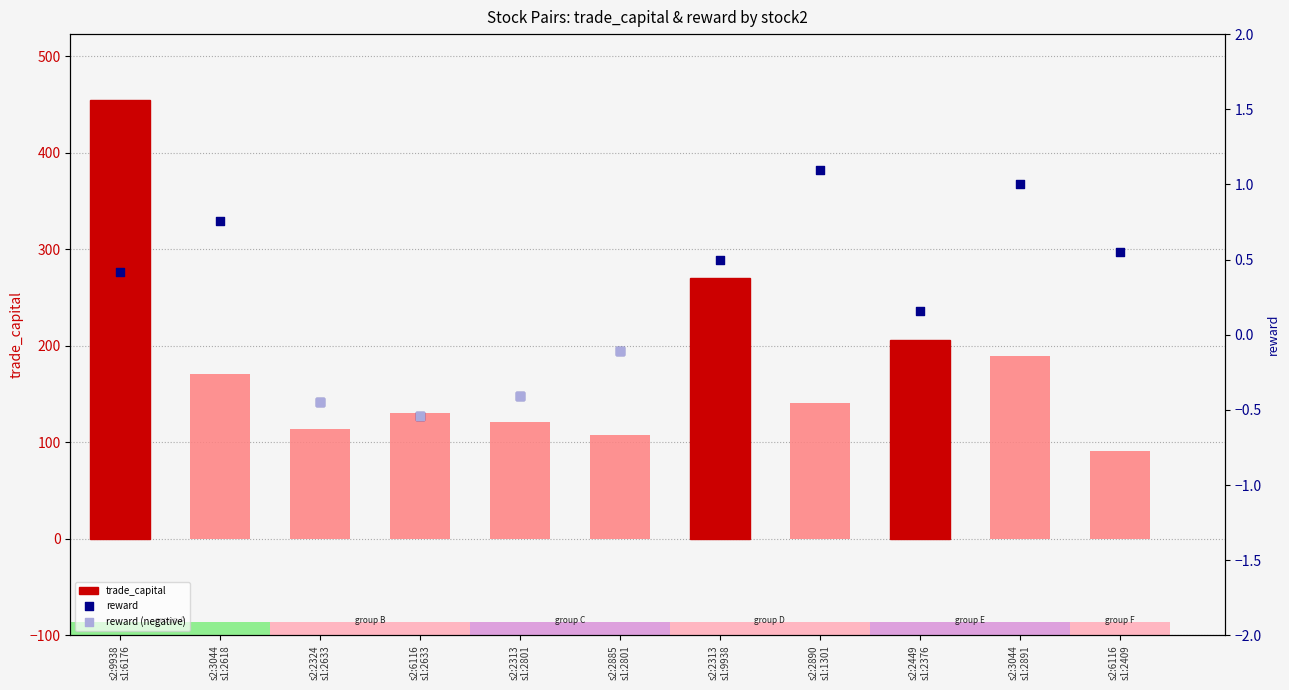

Which series contains the highest Y value?

trade_capital